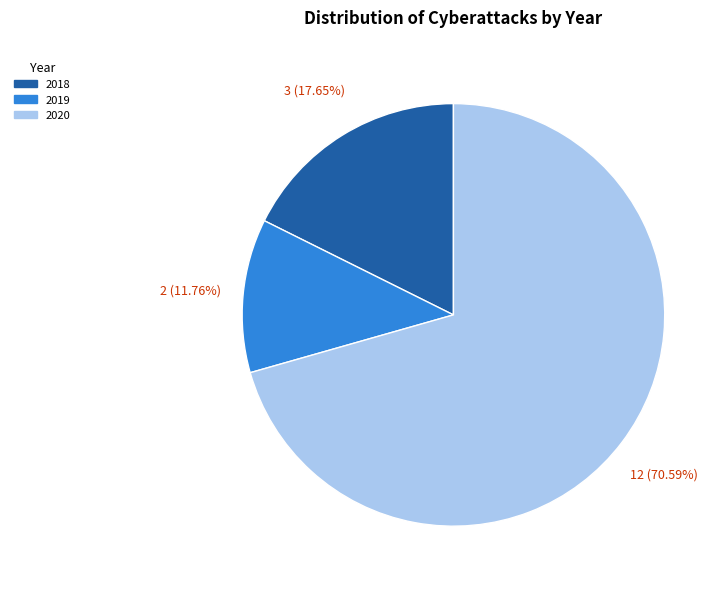

To the nearest percent, what portion does 2020 represent?

71%